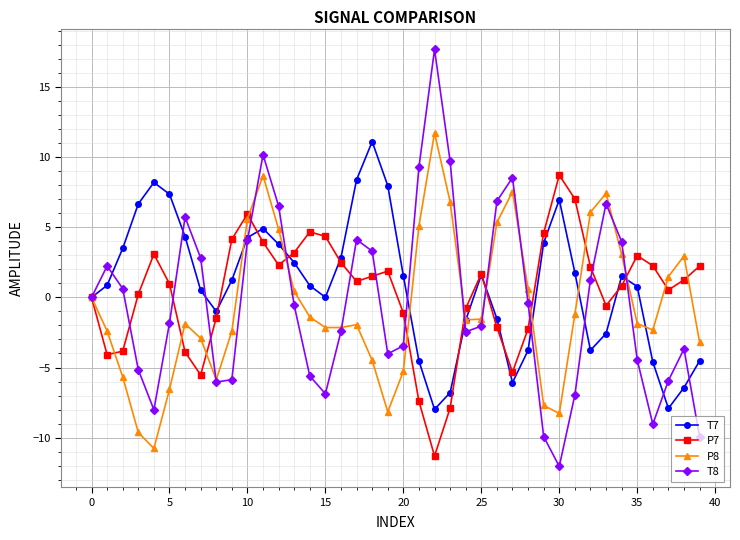

What is the minimum value shown in the chart?

-12.1